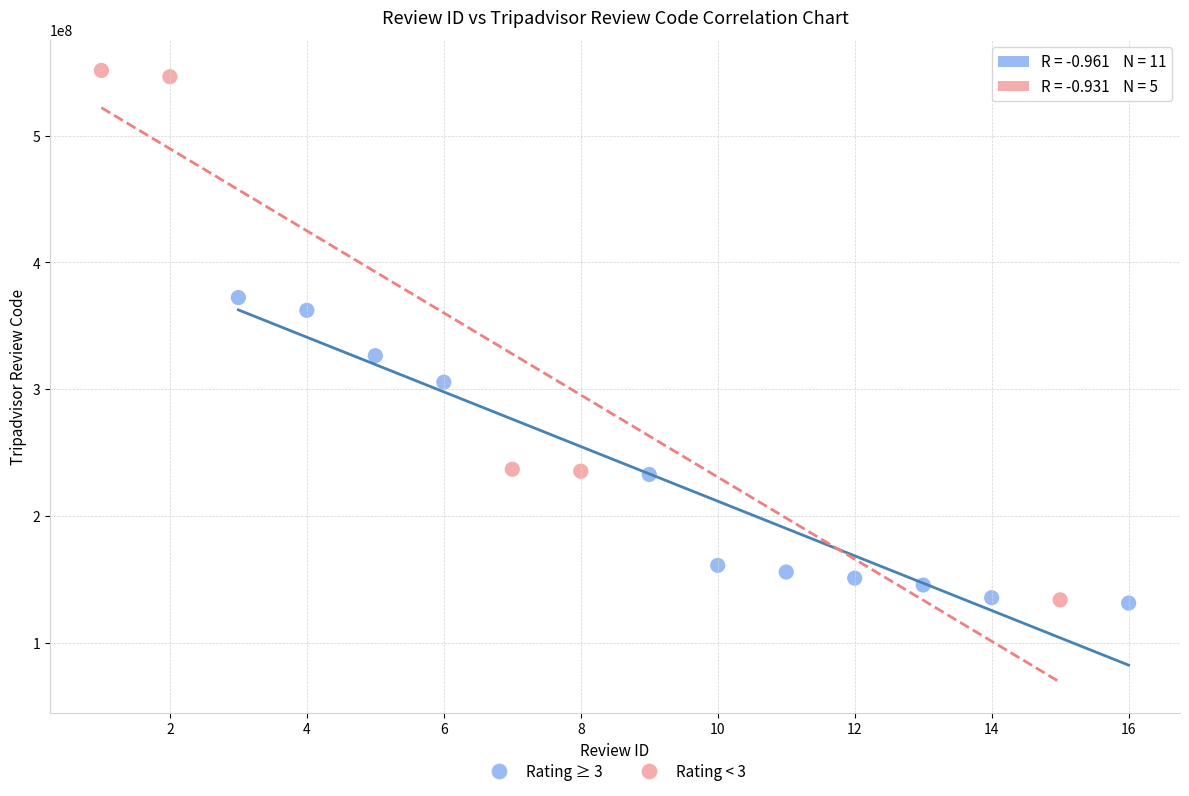

Which series contains the highest Y value?

Rating < 3